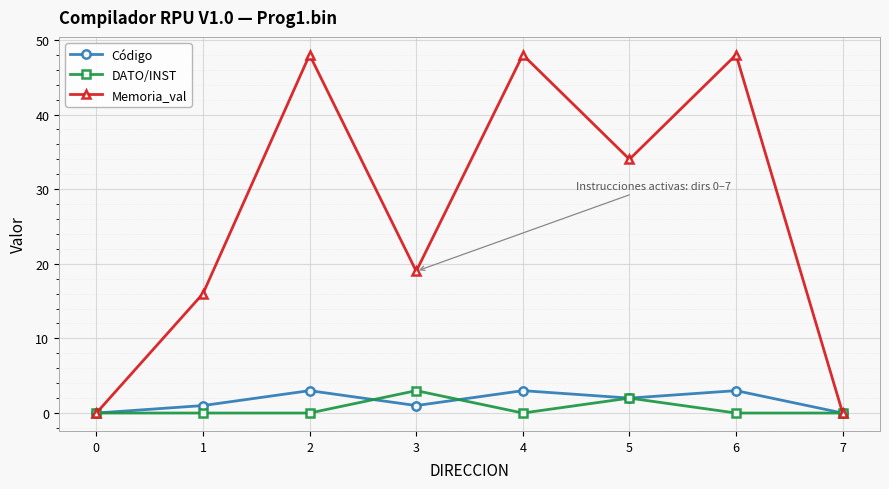

What is the maximum value shown in the chart?

48